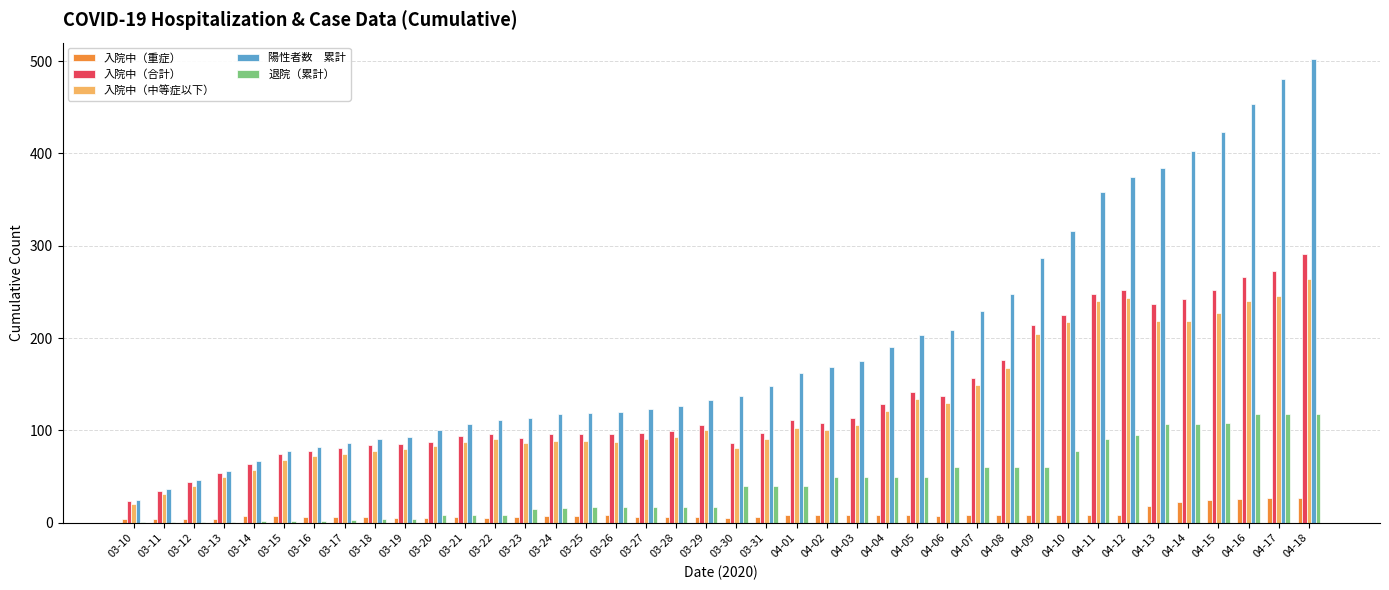

At which category is the sum across all series the highest?

04-18